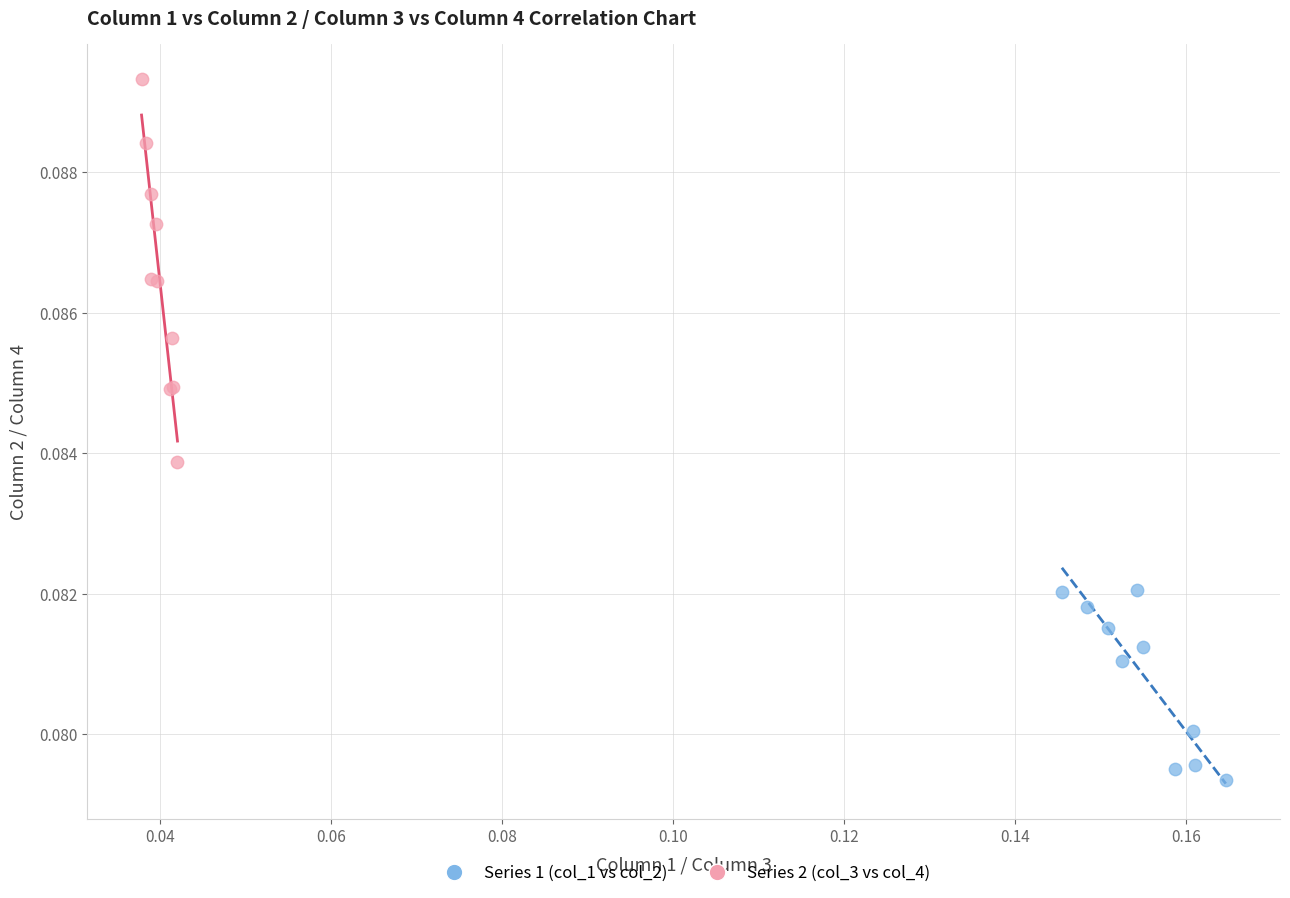

Which series reaches the minimum Y coordinate?

Series 1 (col_1 vs col_2)